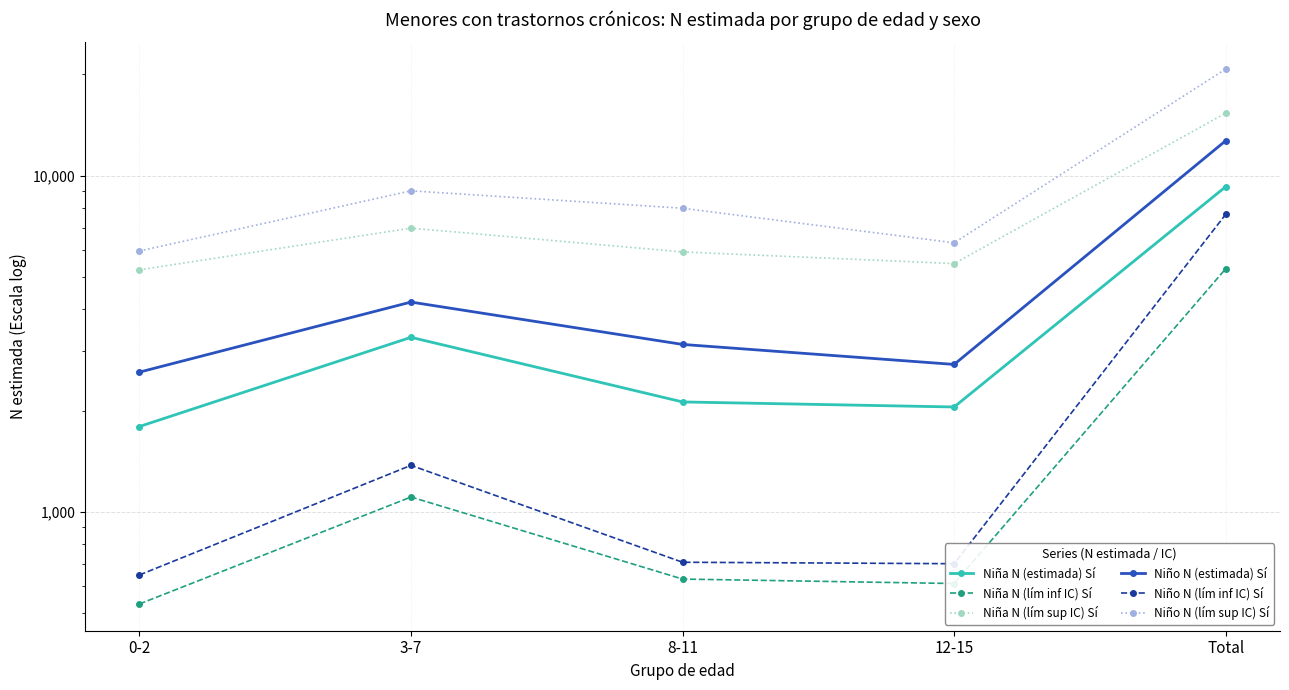

What position from the right is 12-15?

2